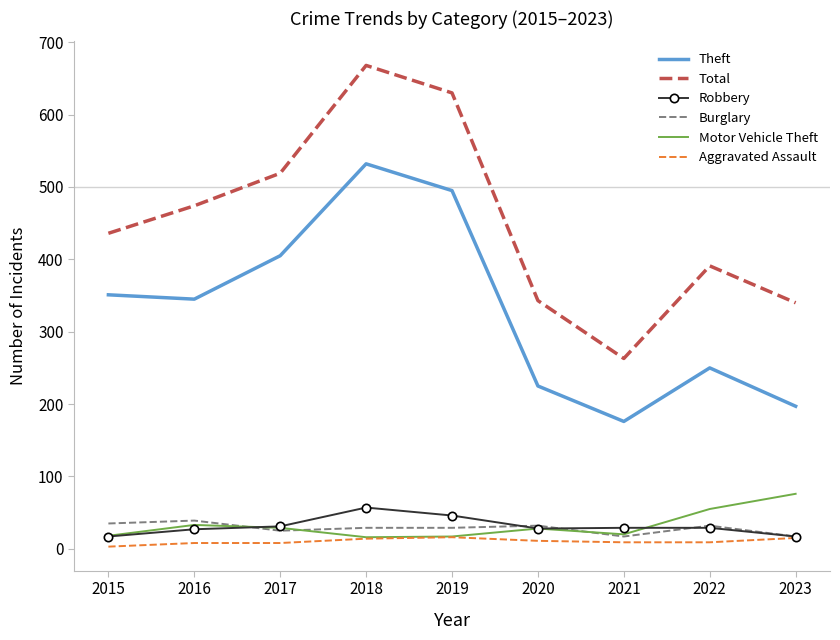

The Total series shows 1170 at 2018. True or false?

False